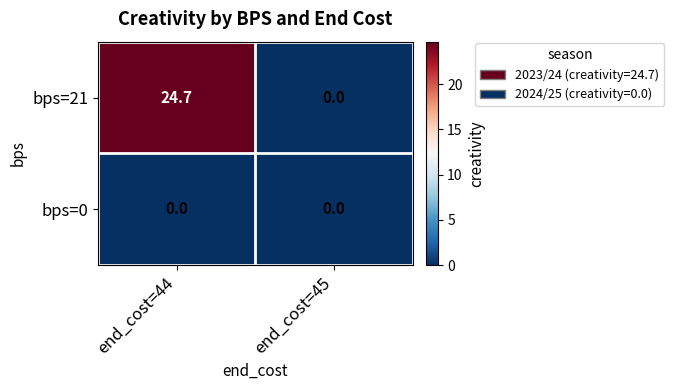

Rank the series by their maximum value, from lowest to highest.

bps=0, bps=21